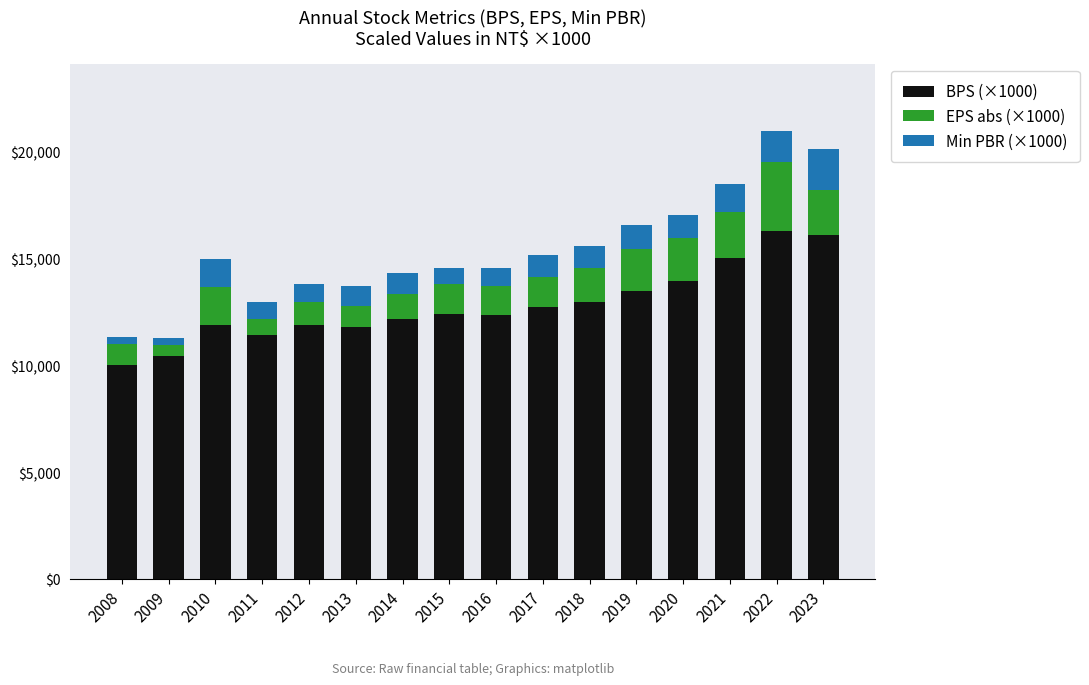

What is the average value of the BPS (×1000) series?

12808.8